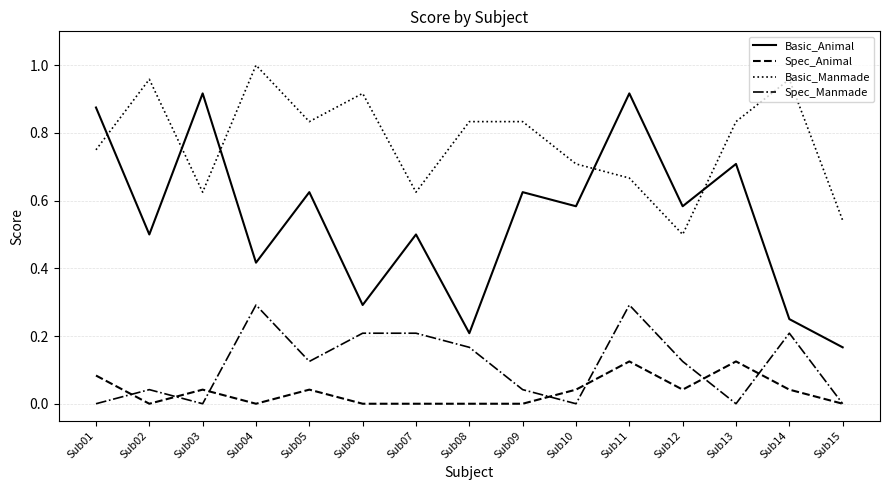

The Basic_Manmade series shows 1.4 at Sub09. True or false?

False